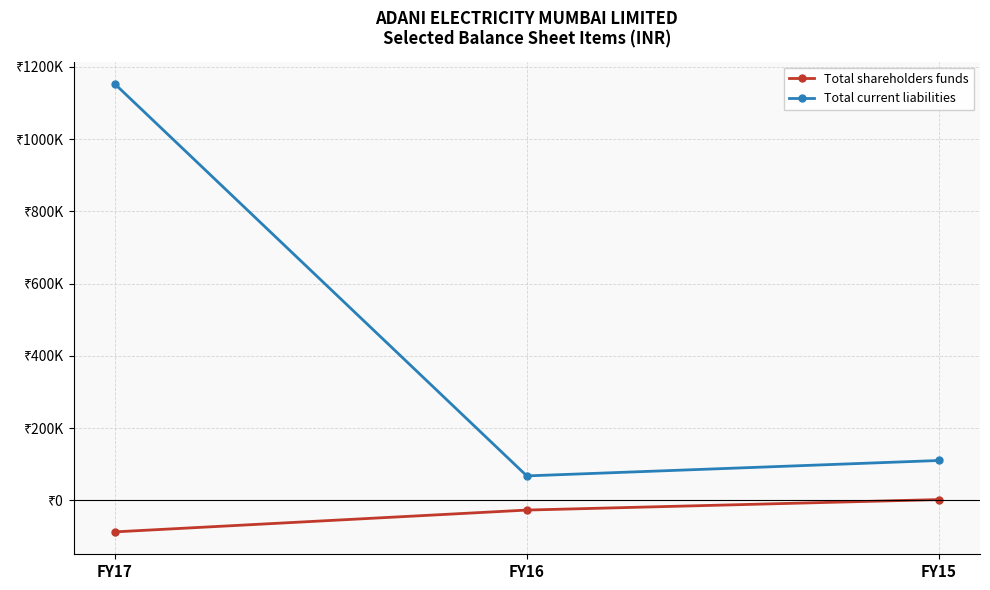

Does the chart have visible grid lines?

Yes